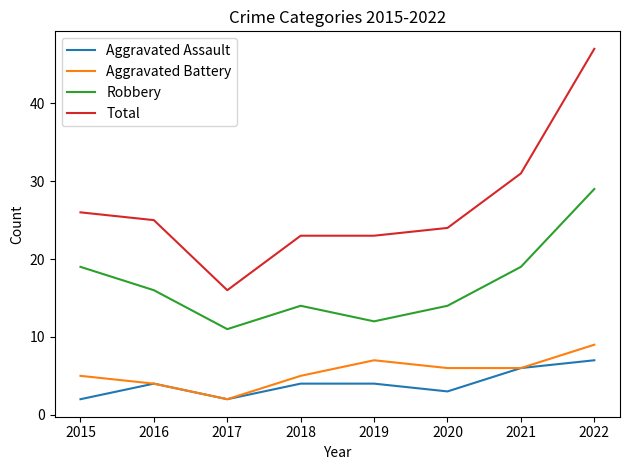

Which category has the highest value in the Robbery series?

2022